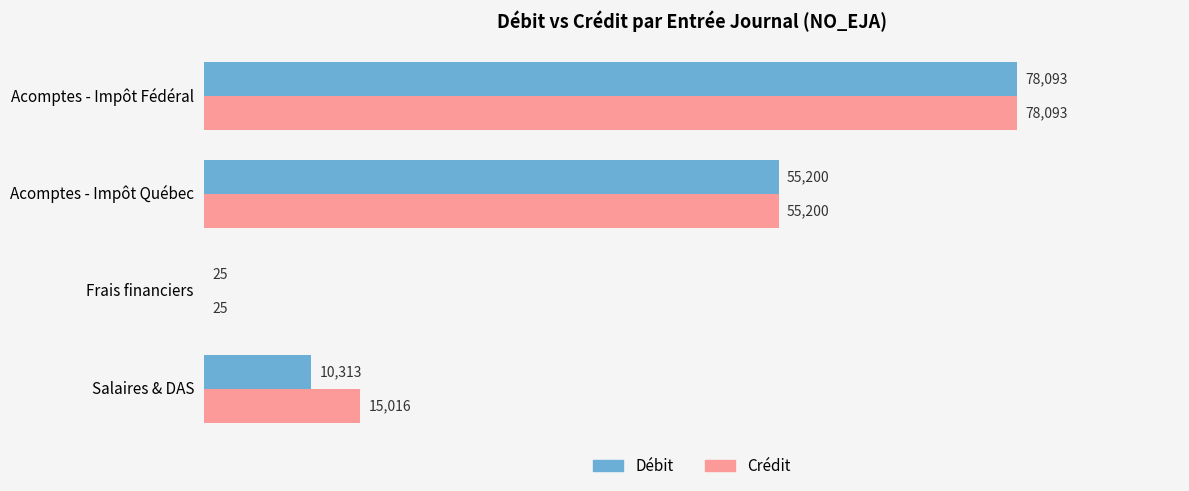

What is the maximum value for Crédit?

78093.0